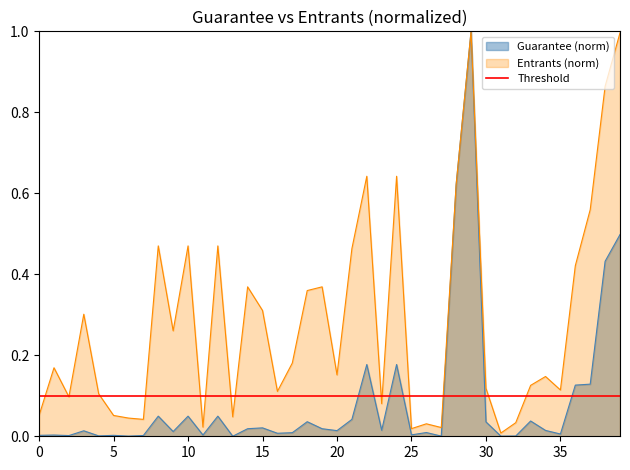

True or false: Guarantee has a value of 0.0 at 10.

True